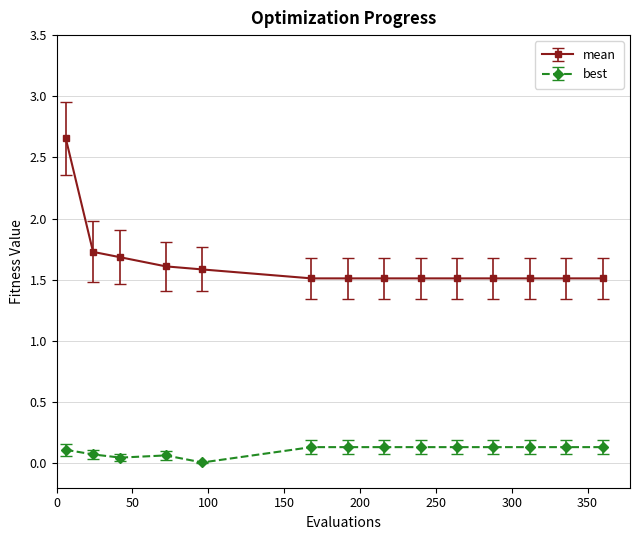

How many lines are shown in the chart?

2